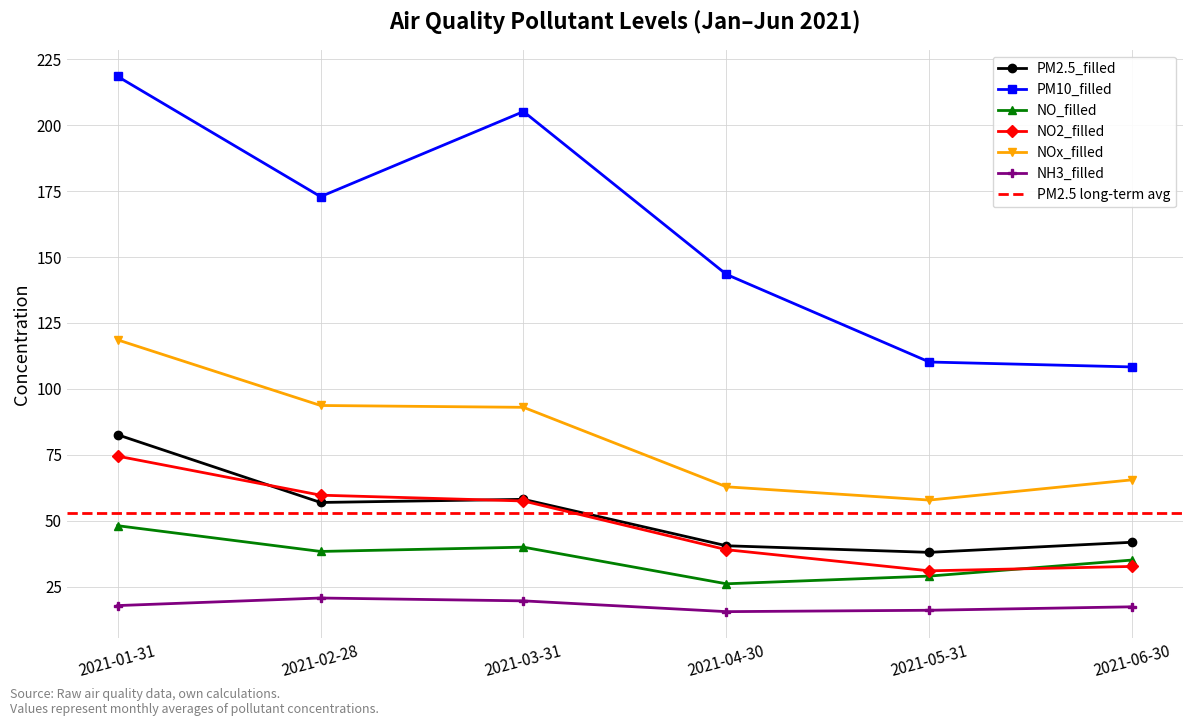

True or false: NH3_filled and NOx_filled cross at least once.

False